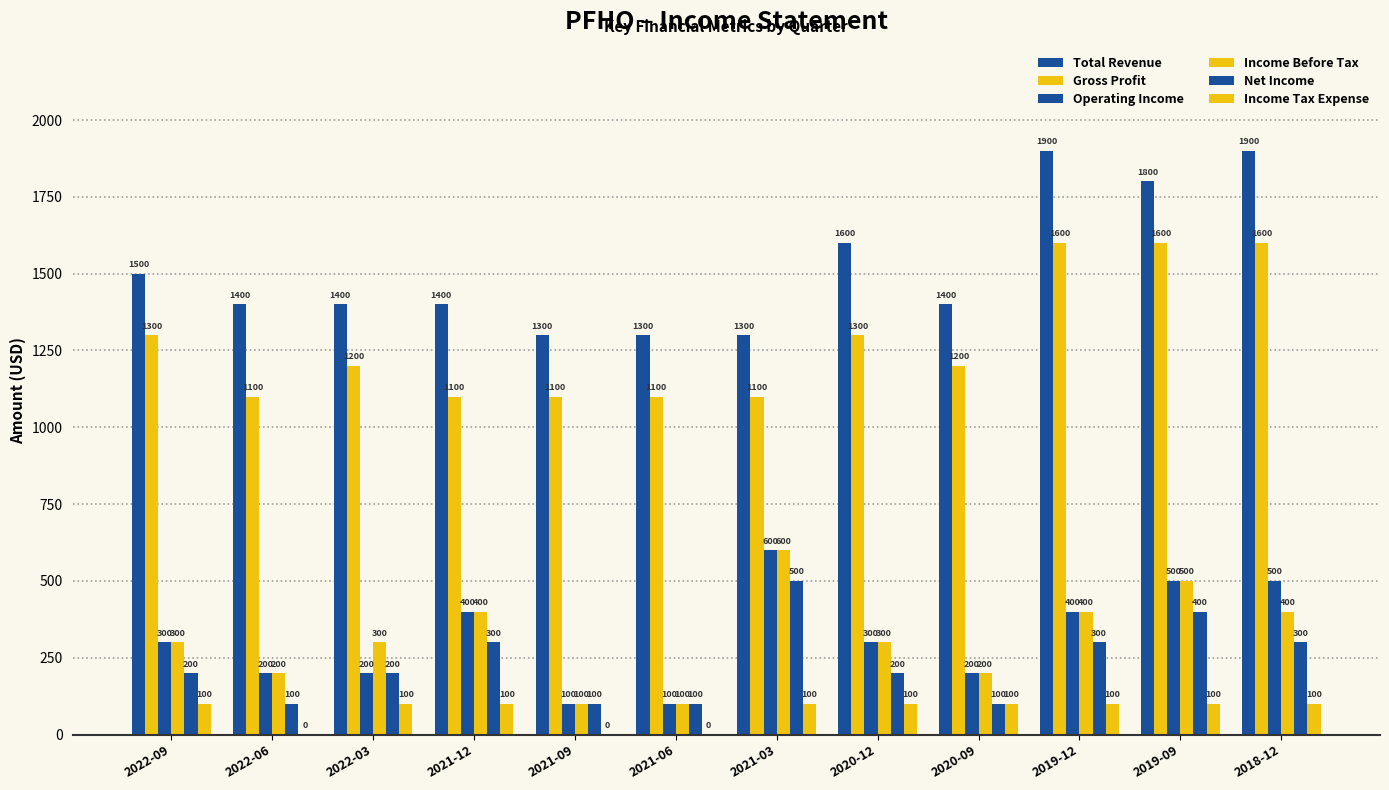

Count the number of data series in this chart.

6